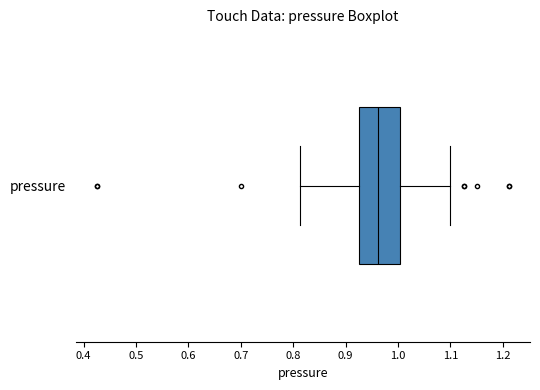

Read this box plot against the x-axis: the position of the median line, the range covered by the box, and the ends of both whiskers. The values are not printed on the chart, so give them approximately, as read against the axis.

median 0.96, box 0.93 to 1.00, whiskers 0.81 to 1.10